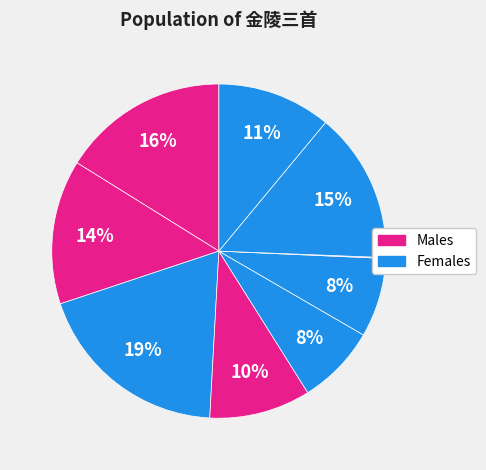

How many slices are in this pie chart?

9